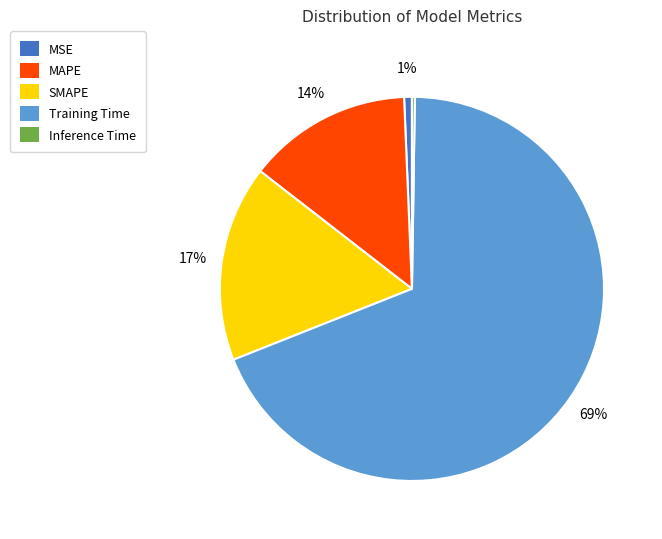

Which slice is the largest?

Training Time